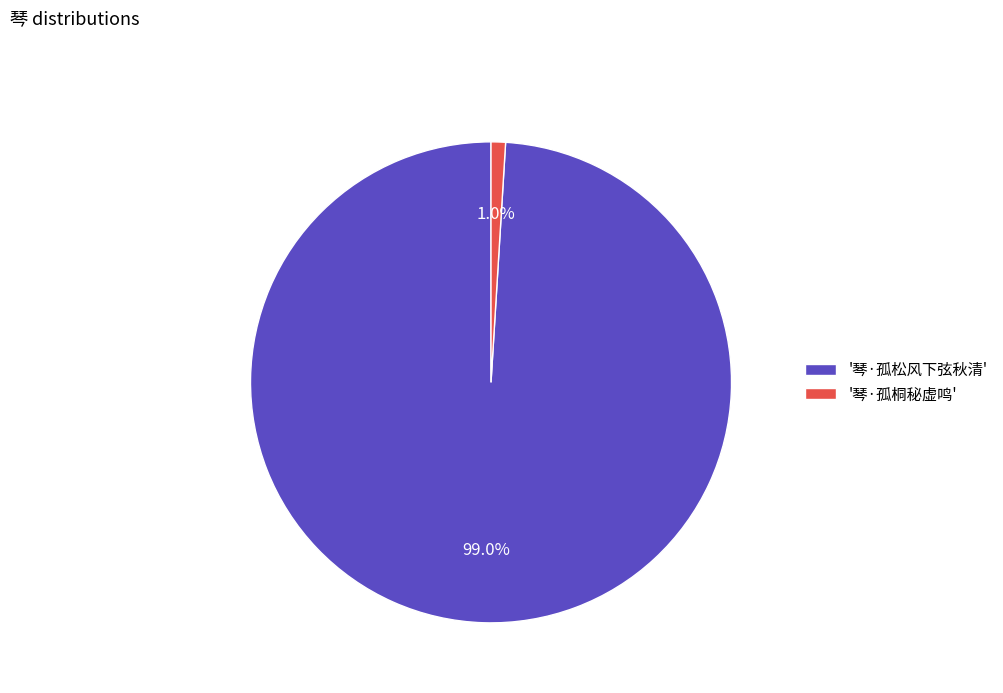

Rank the categories by value from lowest to highest.

'琴·孤桐秘虚鸣', '琴·孤松风下弦秋清'